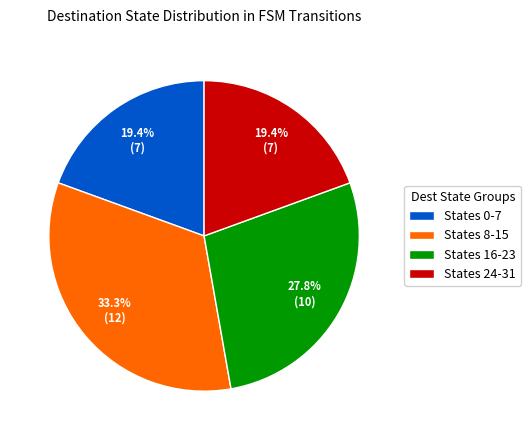

Is the sum of States 0-7 and States 16-23 greater than half?

No